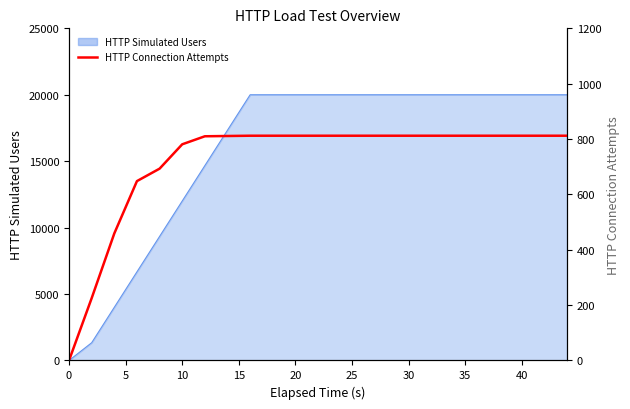

Reading left to right, what are all the values shown in this chart?

0	225	459	648	693	781	810	811	812	812	812	812	812	812	812	812	812	812	812	812	812	812	812